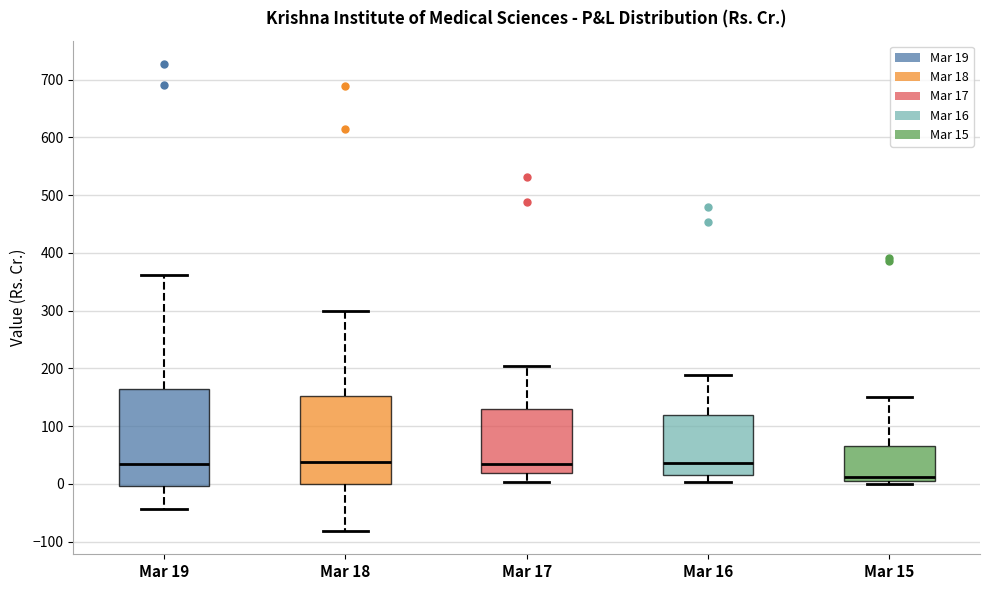

Reading left to right, read every box against the y-axis: the position of its median line, the range the box covers, and the ends of its whiskers. The values are not printed on the chart, so give them approximately, as read against the axis.

Mar 19: median 30, box 0 to 160, whiskers -40 to 360
Mar 18: median 40, box 0 to 150, whiskers -80 to 300
Mar 17: median 30, box 20 to 130, whiskers 0 to 200
Mar 16: median 40, box 20 to 120, whiskers 0 to 190
Mar 15: median 10 (just above the box's lower edge), box 10 to 70, whiskers 0 to 150